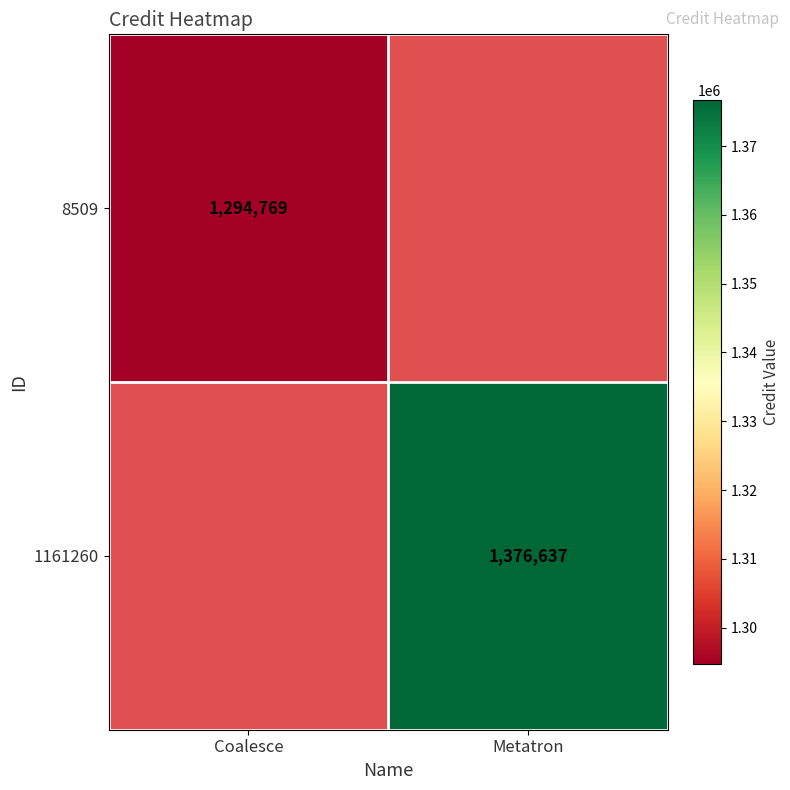

The value of 1161260 at Metatron is 1376637. True or false?

True